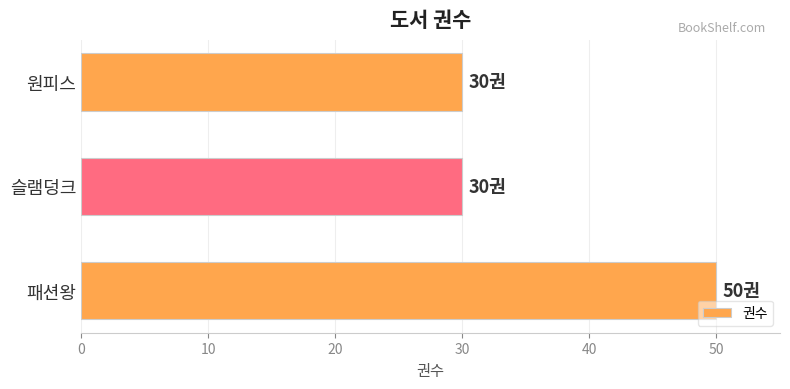

The value at 패션왕 is 11. True or false?

False